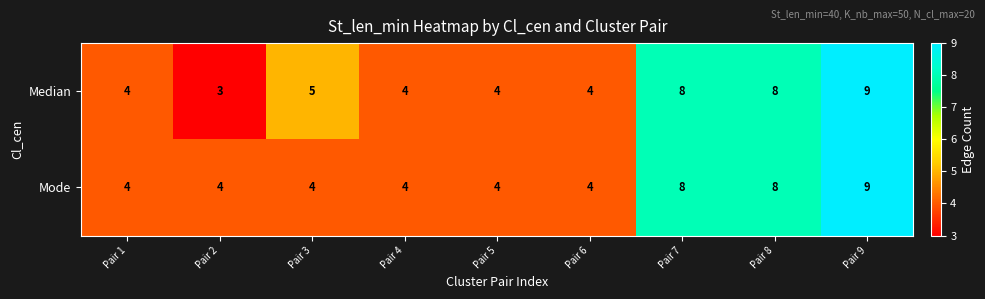

Which category has the highest value in the Mode series?

Pair 9